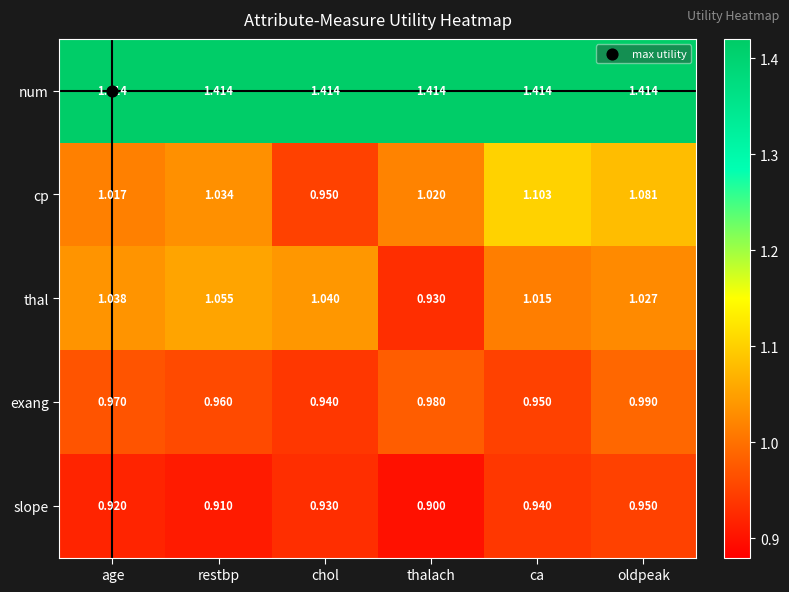

At which category does the chart reach its minimum across all series?

thalach